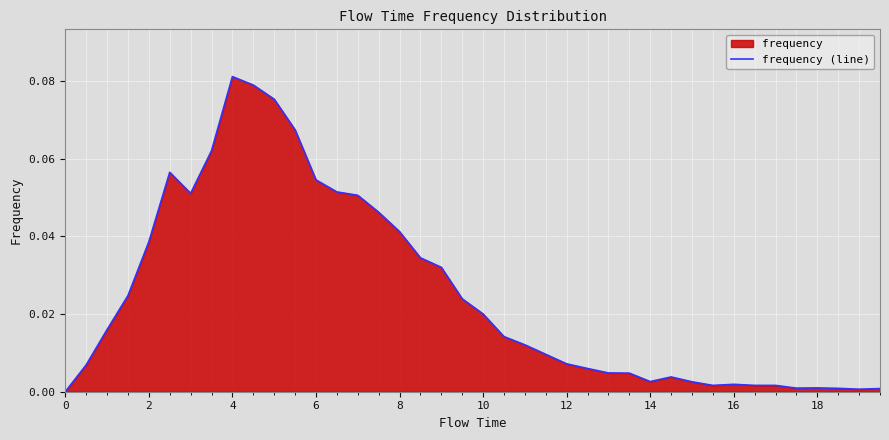

How many lines are shown in the chart?

1